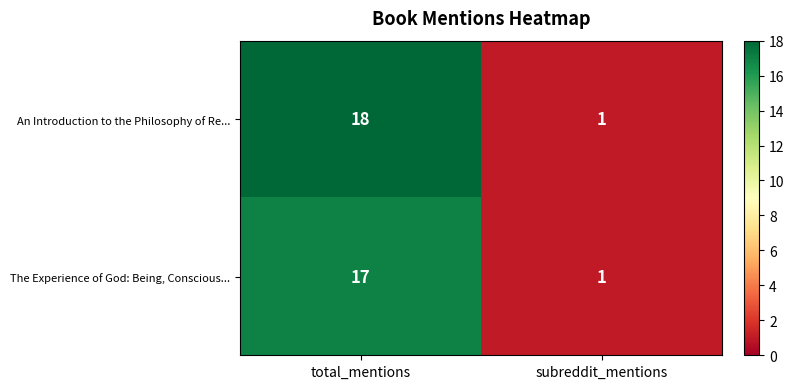

Which series changed the most between total_mentions and subreddit_mentions?

An Introduction to the Philosophy of Re...